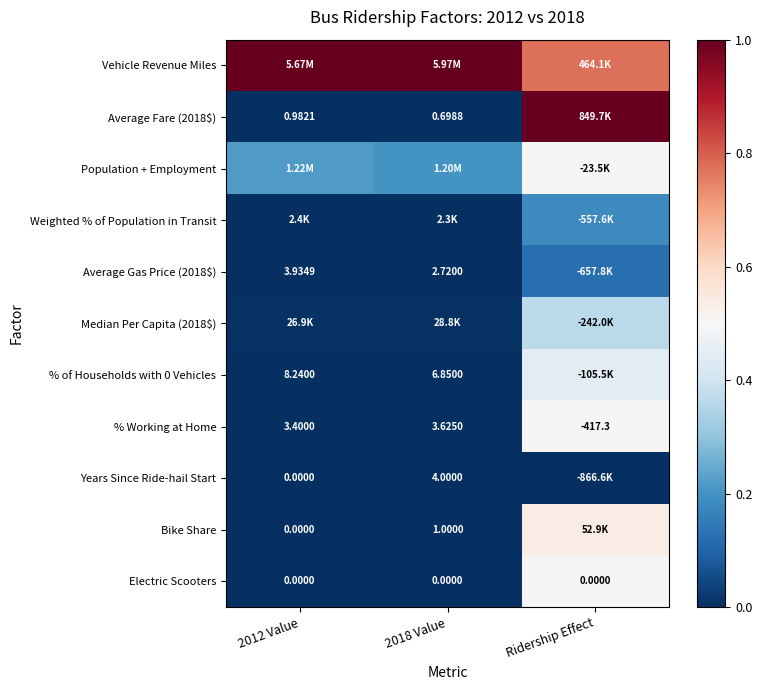

Is the value of Average Fare (2018$) at 2012 Value greater than the value of Years Since Ride-hail Start at 2012 Value?

Yes